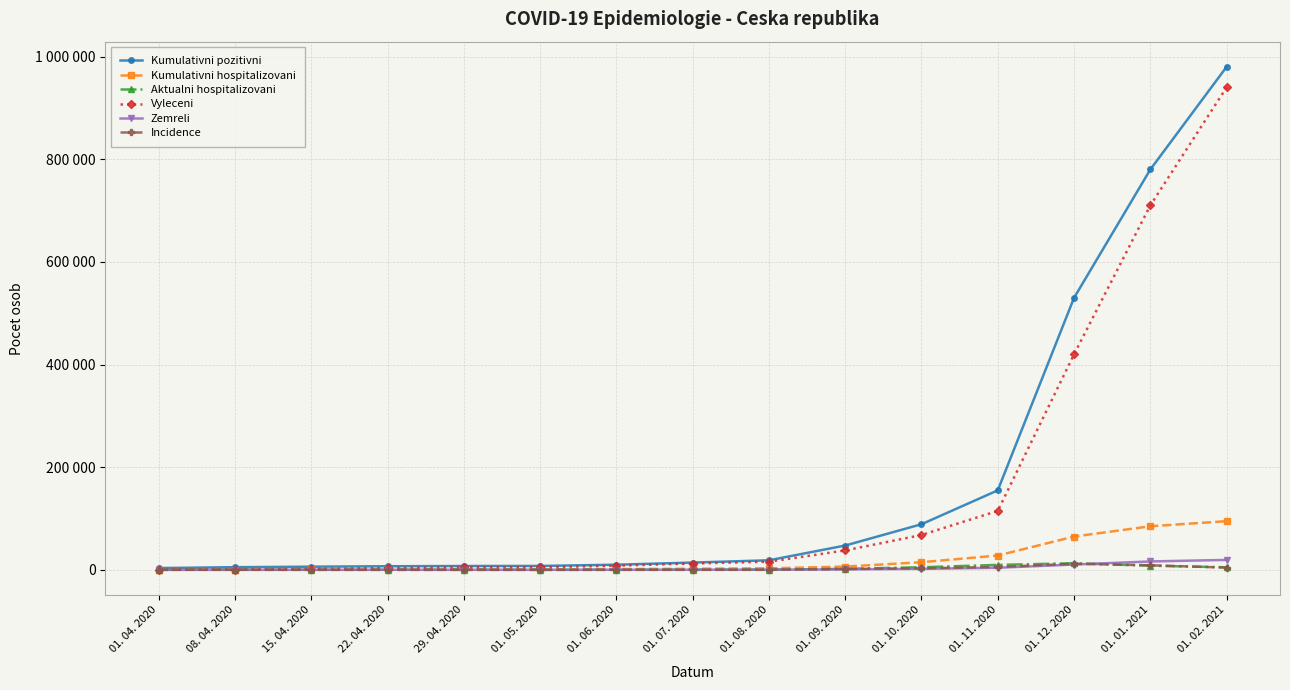

Is this an area chart (filled region under the line)?

No